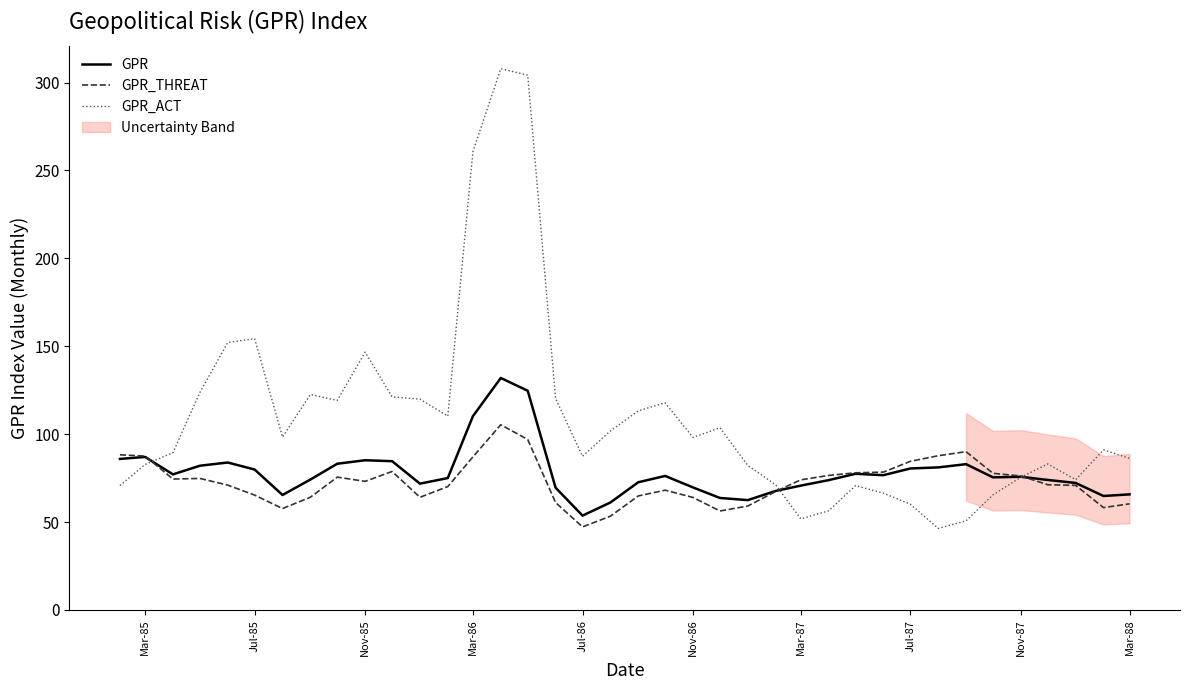

True or false: GPR has more than 0 interior local peaks.

True